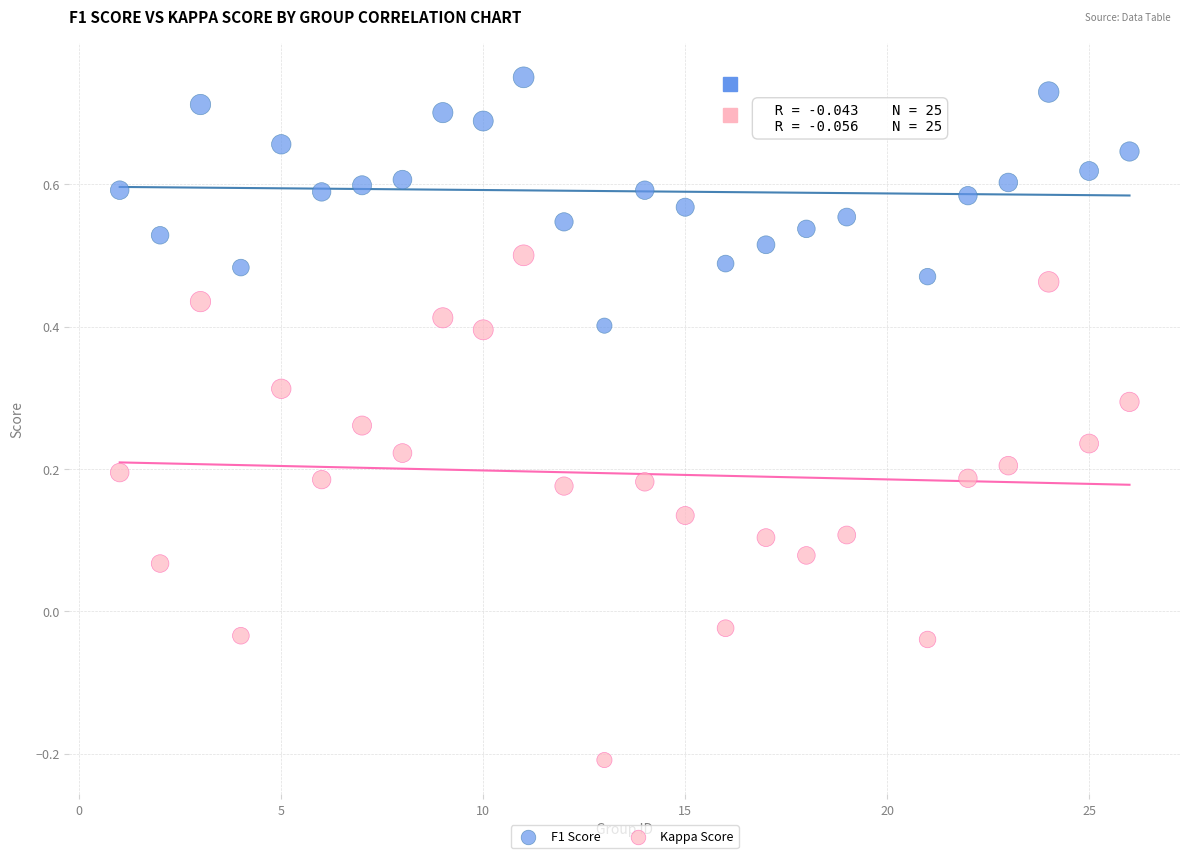

What are all the series names shown in the legend?

F1 Score, Kappa Score